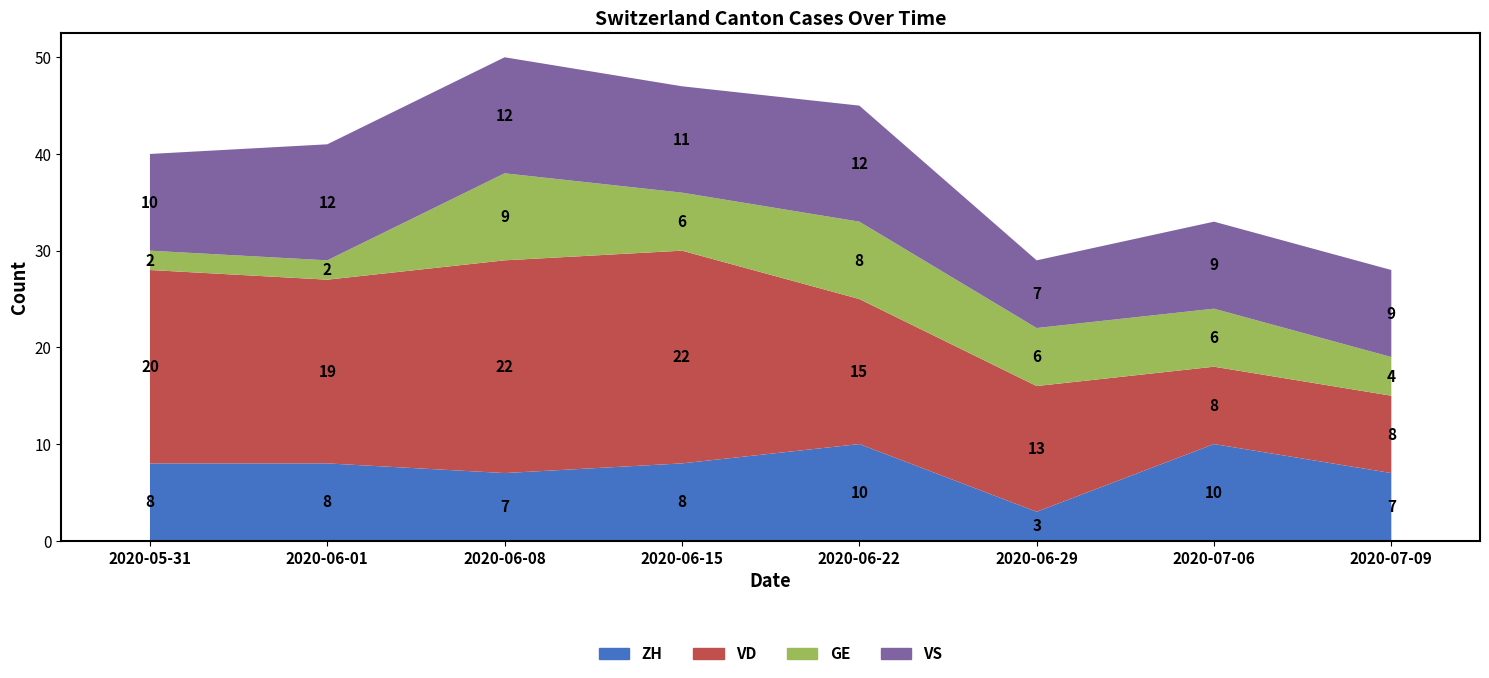

Reading left to right, transcribe all the data shown in this chart.

ZH: 2020-05-31=8	2020-06-01=8	2020-06-08=7	2020-06-15=8	2020-06-22=10	2020-06-29=3	2020-07-06=10	2020-07-09=7
VD: 2020-05-31=20	2020-06-01=19	2020-06-08=22	2020-06-15=22	2020-06-22=15	2020-06-29=13	2020-07-06=8	2020-07-09=8
GE: 2020-05-31=2	2020-06-01=2	2020-06-08=9	2020-06-15=6	2020-06-22=8	2020-06-29=6	2020-07-06=6	2020-07-09=4
VS: 2020-05-31=10	2020-06-01=12	2020-06-08=12	2020-06-15=11	2020-06-22=12	2020-06-29=7	2020-07-06=9	2020-07-09=9